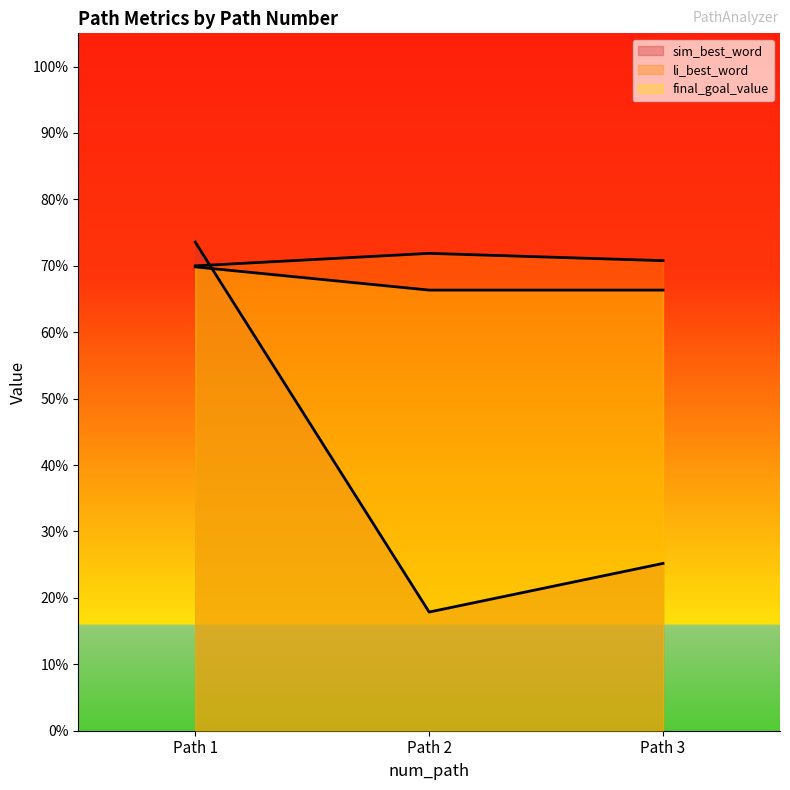

Does the chart display data point markers on the line(s)?

No